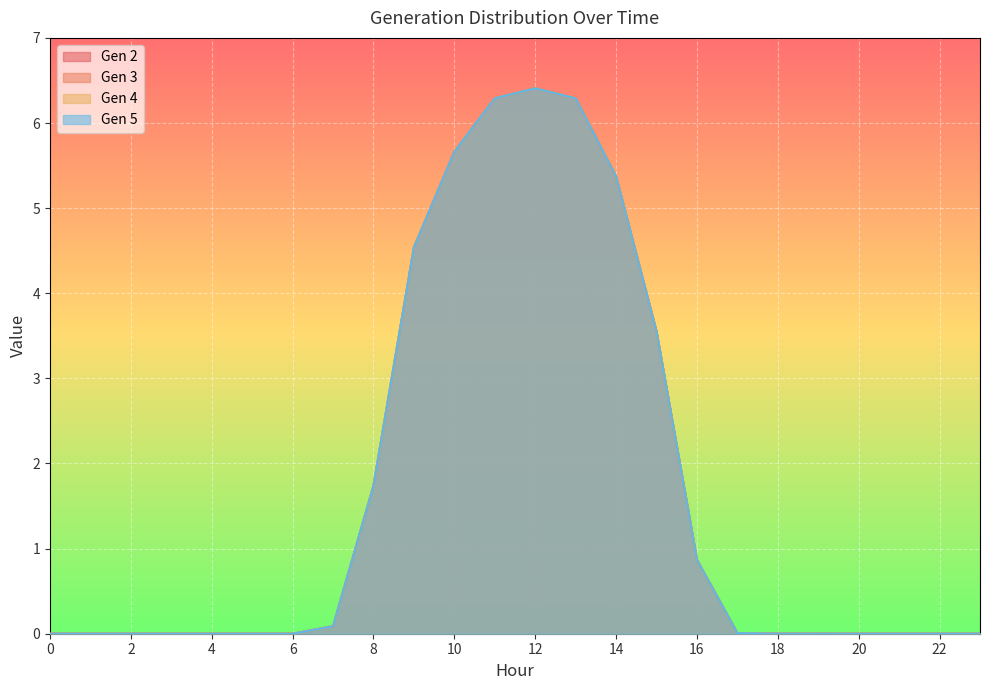

What is the value of the Gen 5 point at the 13th from the left?

6.4